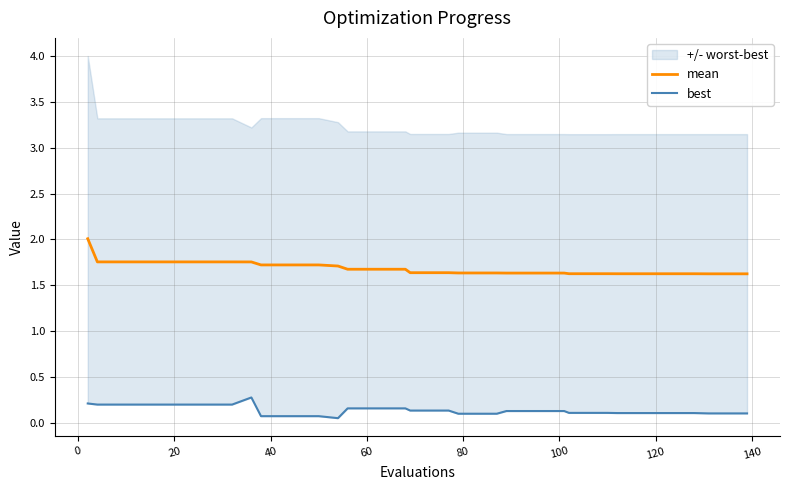

What is the lowest value of the mean series?

1.6